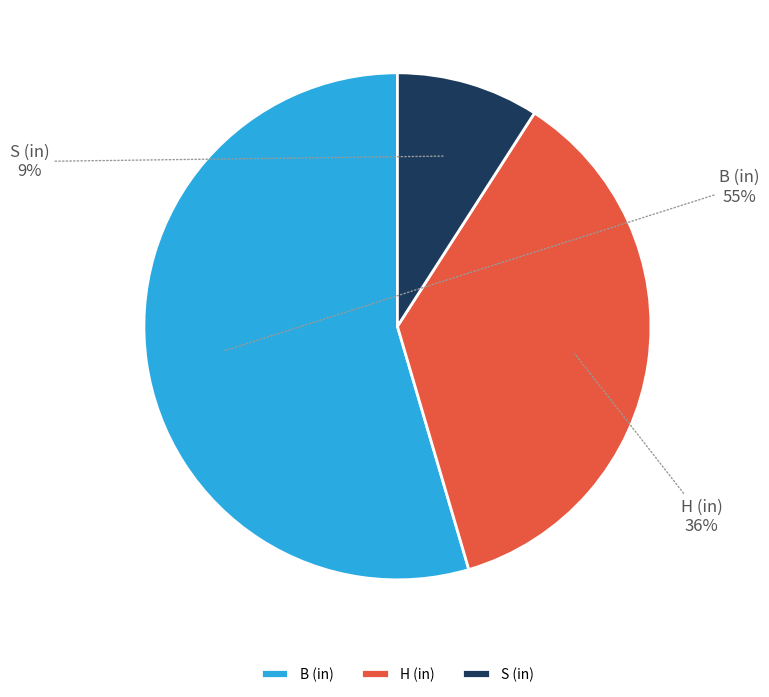

Count the number of slices in the pie.

3